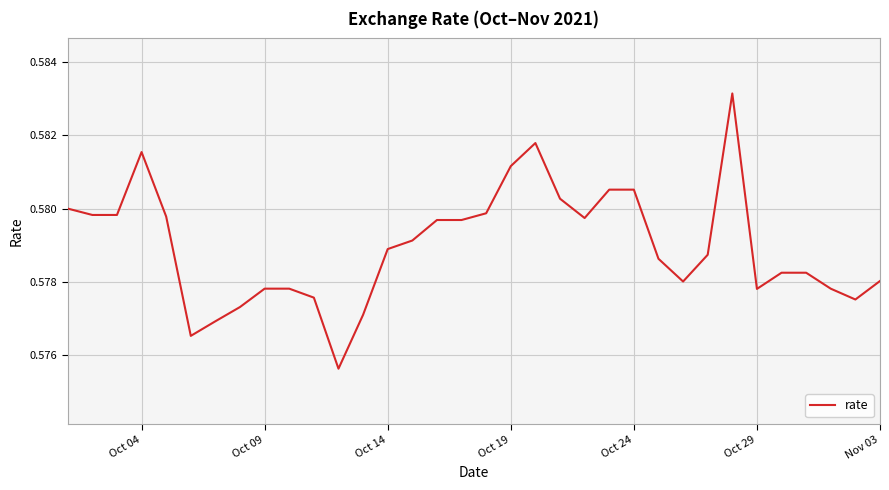

What is the sum of all values?

19.7